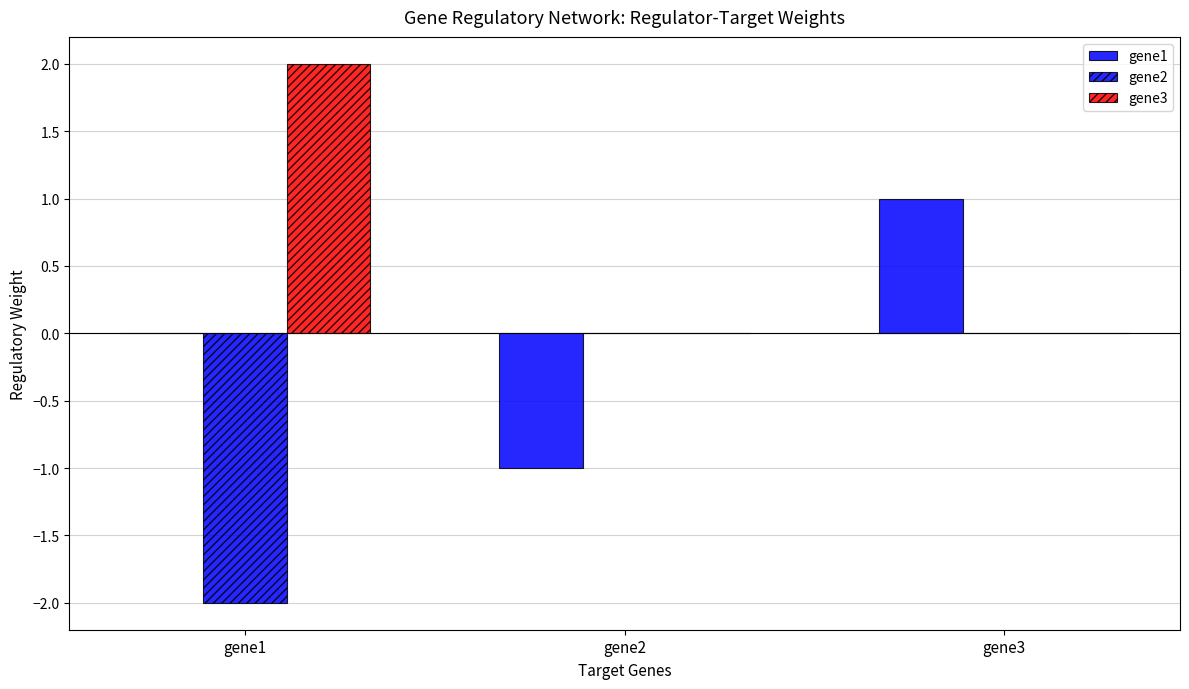

Which series changed the most between gene1 and gene3?

gene3